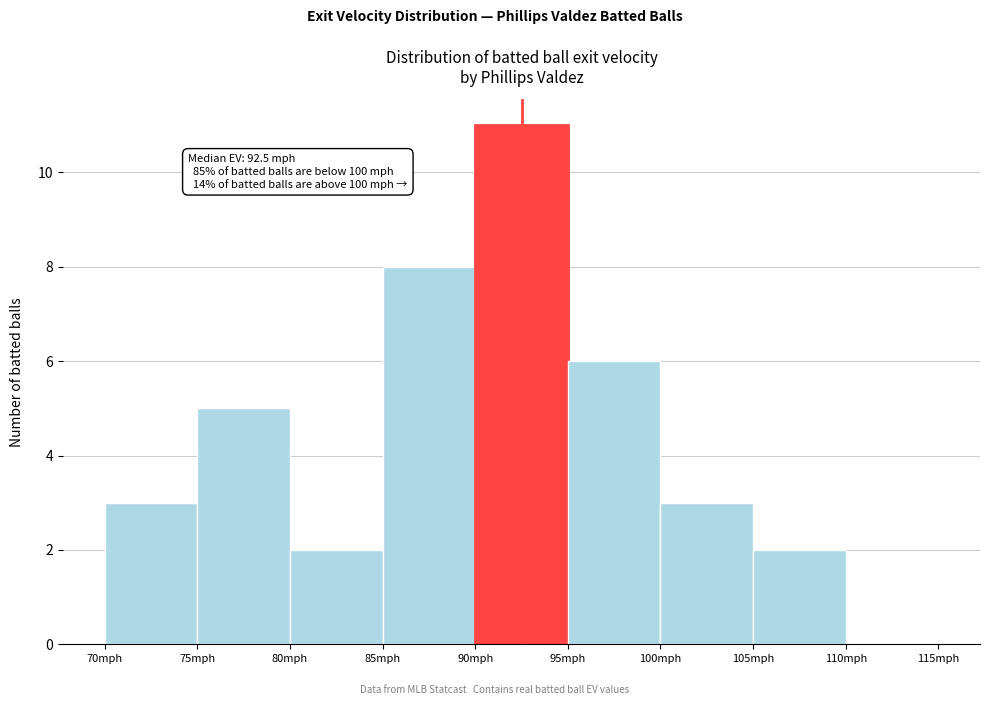

Which range on the x-axis has the tallest bar?

90 to 95